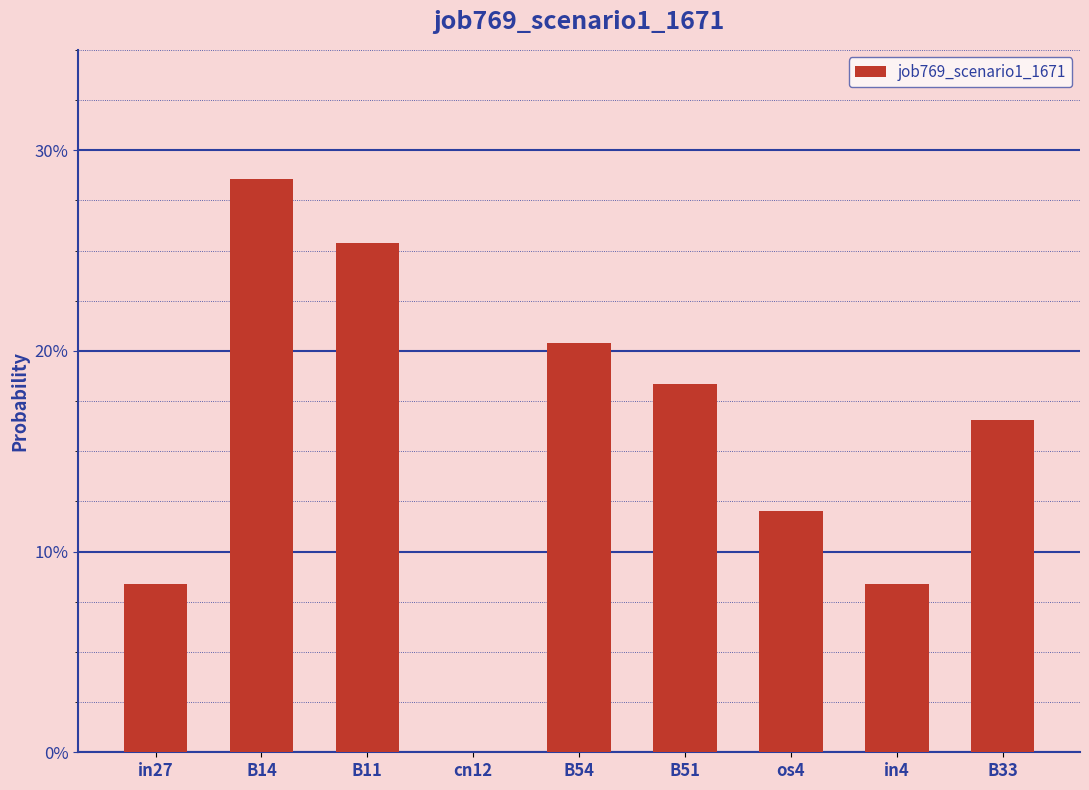

What is the change in value from B14 to B54?

-0.1